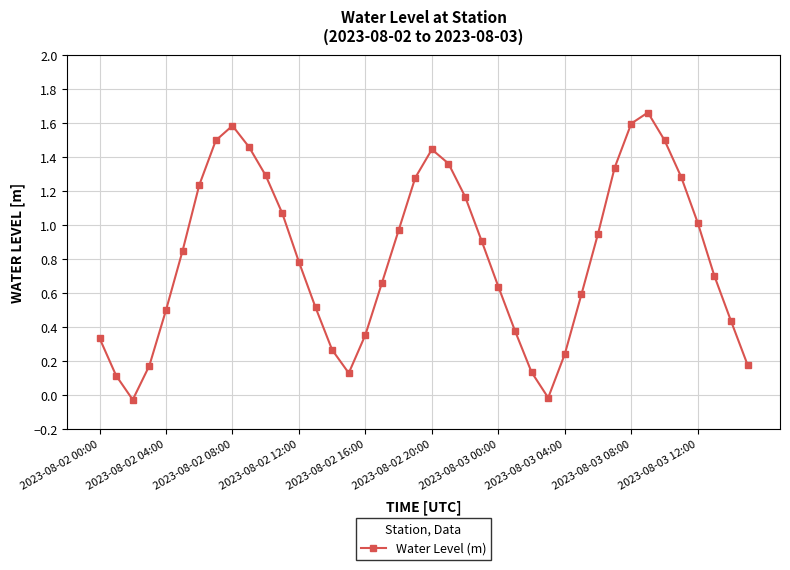

How many points are higher than both their immediate neighbors (excluding endpoints)?

3